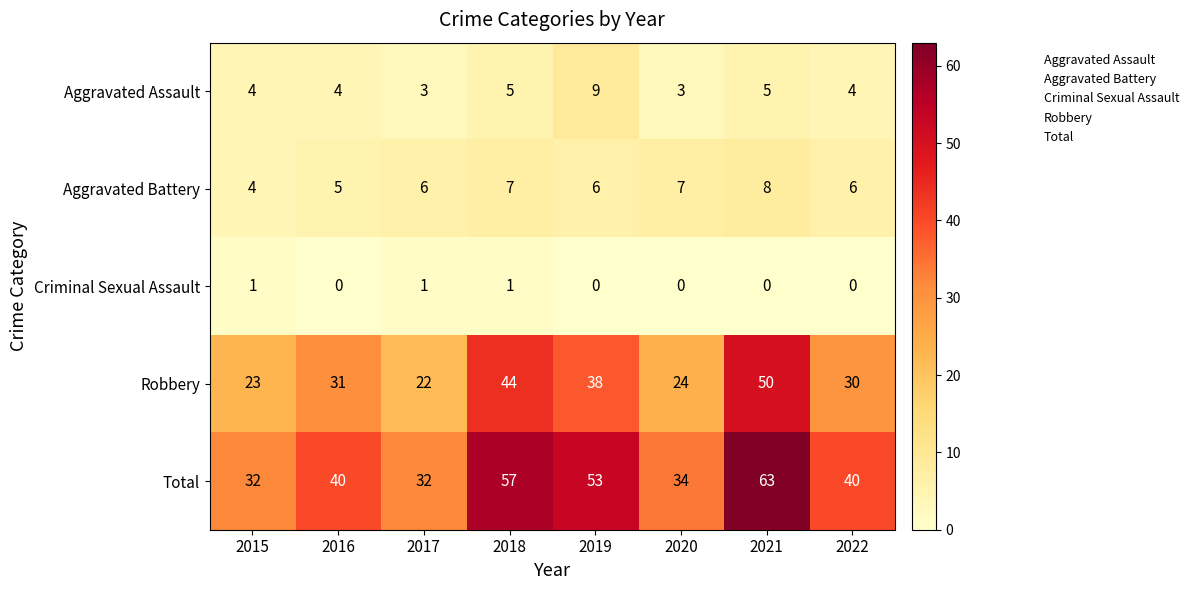

At which label is Total closest to 47?

2019